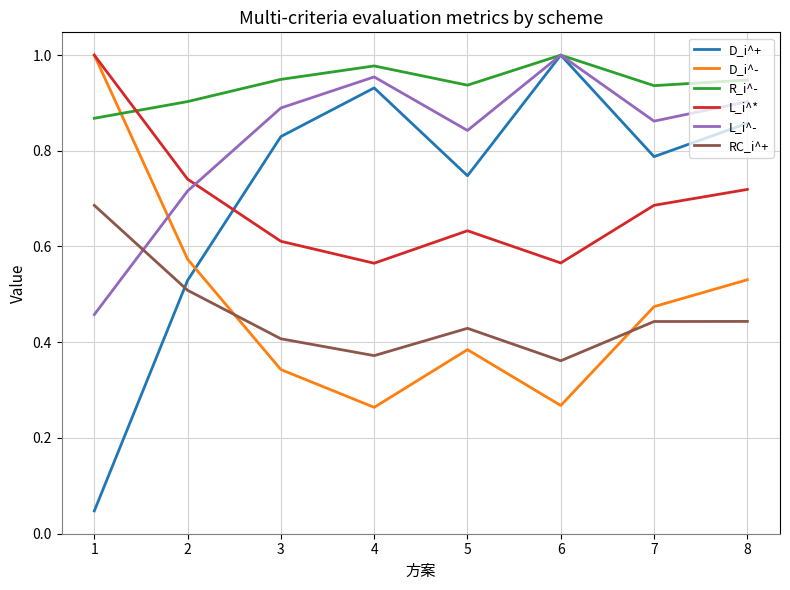

Between which two adjacent categories do L_i^- and L_i^* first intersect?

2 and 3